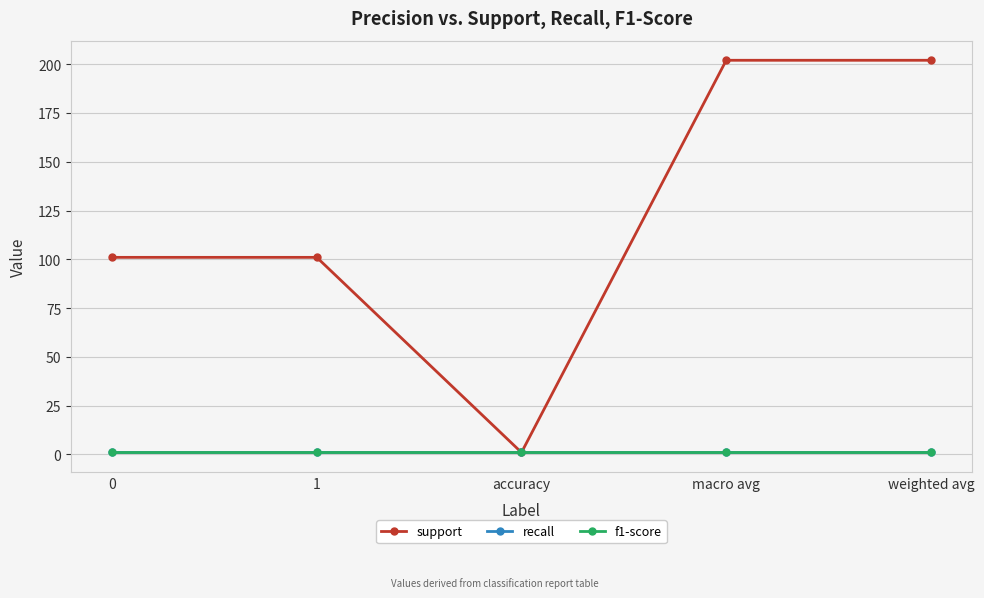

Does the chart have visible grid lines?

Yes